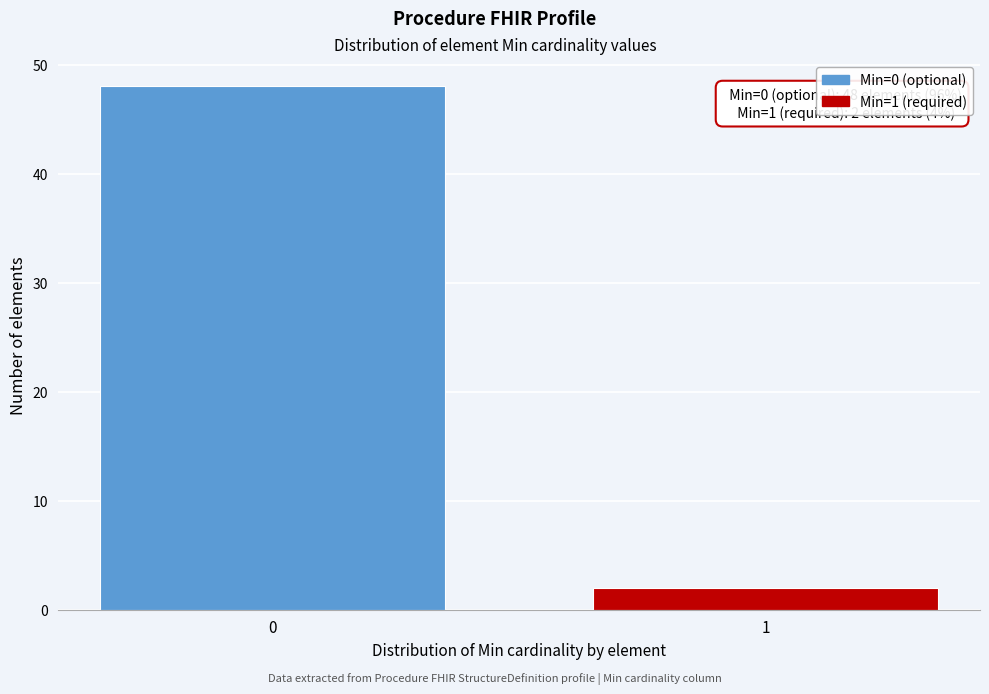

Reading left to right, what are all the values shown in this chart?

48	2